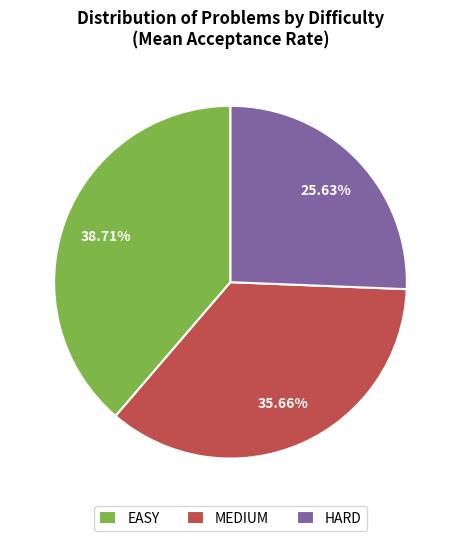

To the nearest percent, what is the difference between the largest and smallest slice percentages?

13%